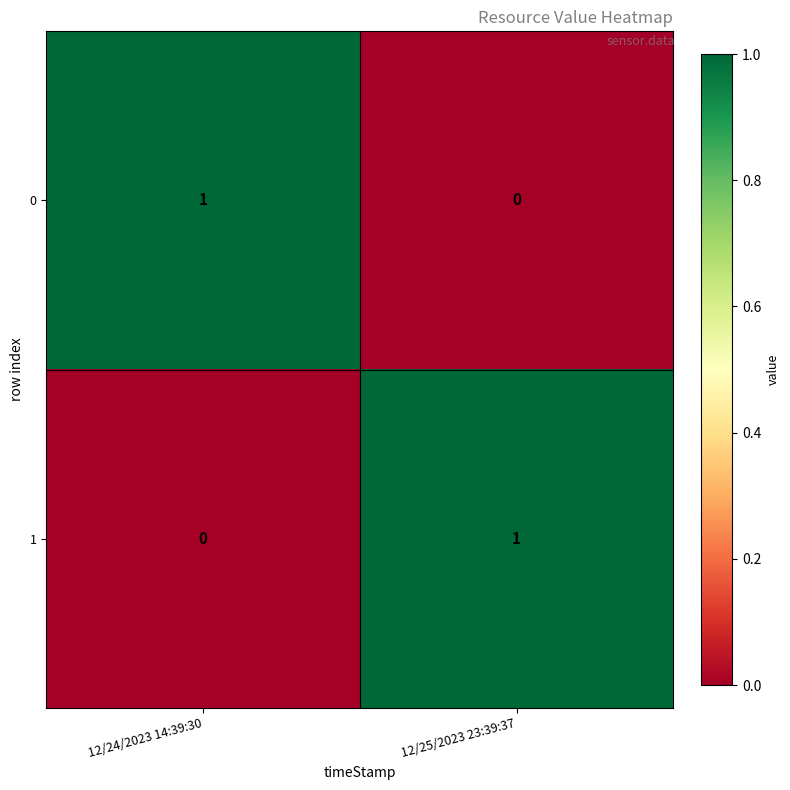

Is it true that 0 equals 0 at 12/25/2023 23:39:37?

True